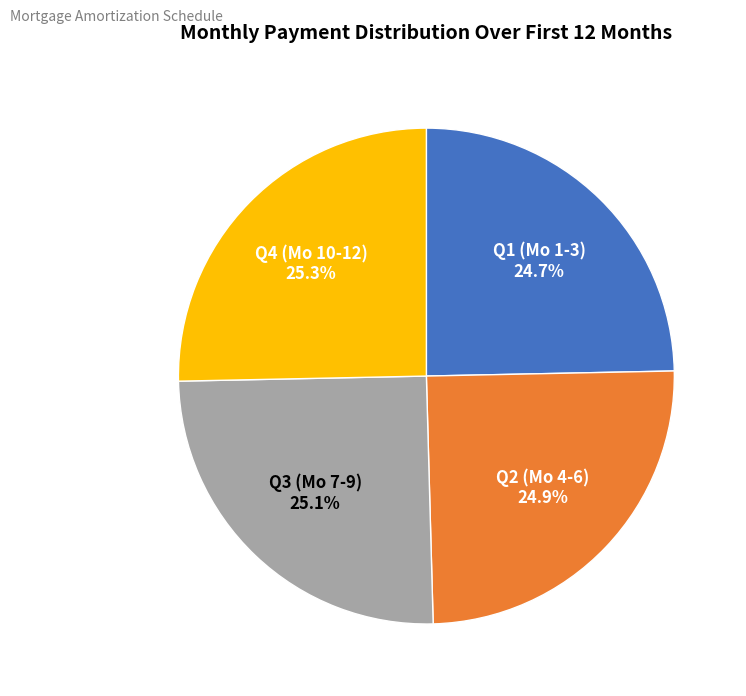

Is there any slice that represents more than half of the pie?

No